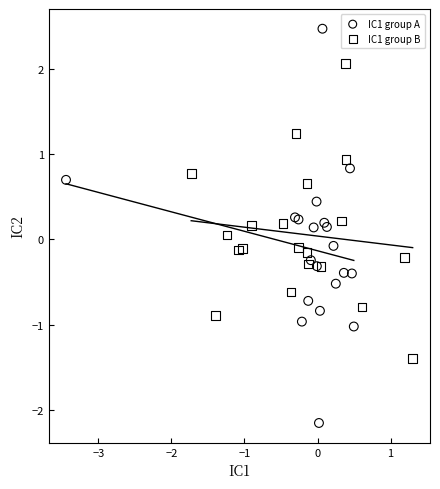

Which series has the largest Y range (max minus min)?

IC1 group A